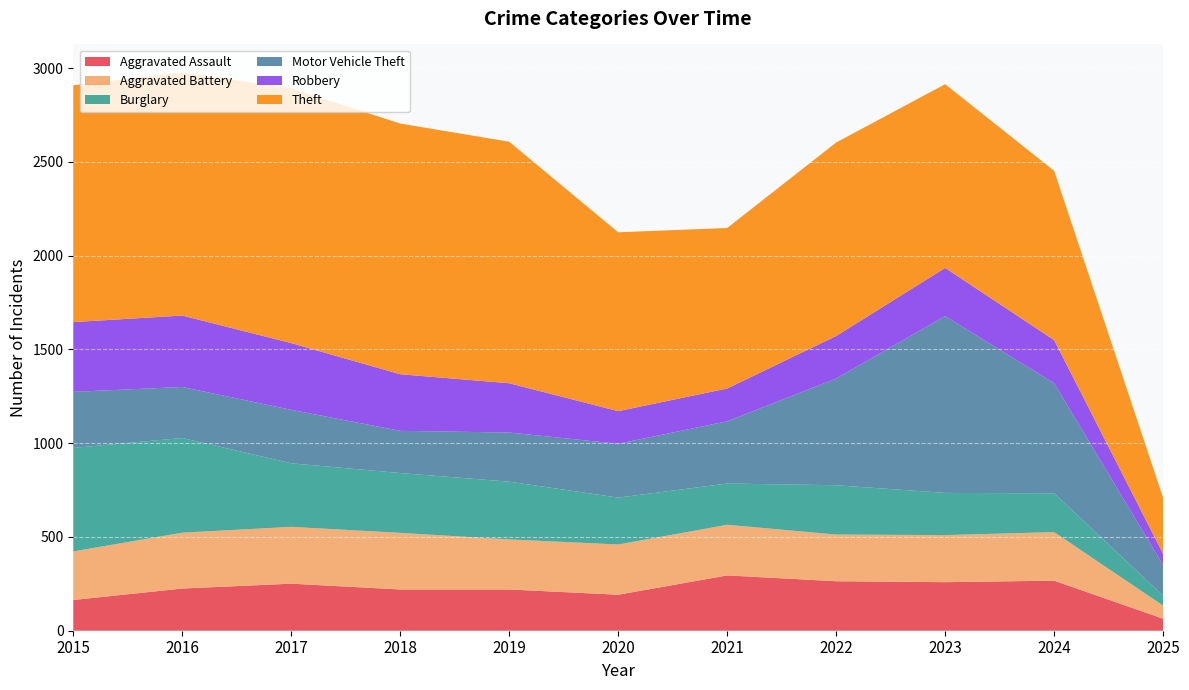

Reading left to right, list all the values displayed in this chart.

Aggravated Assault: 164	225	251	220	220	192	295	264	259	267	64
Aggravated Battery: 259	298	303	302	267	268	270	249	251	259	70
Burglary: 552	505	339	319	308	250	220	263	225	207	53
Motor Vehicle Theft: 299	272	285	225	262	287	332	569	943	587	163
Robbery: 372	381	356	302	263	174	175	227	257	230	60
Theft: 1263	1297	1359	1337	1288	954	856	1032	980	903	299